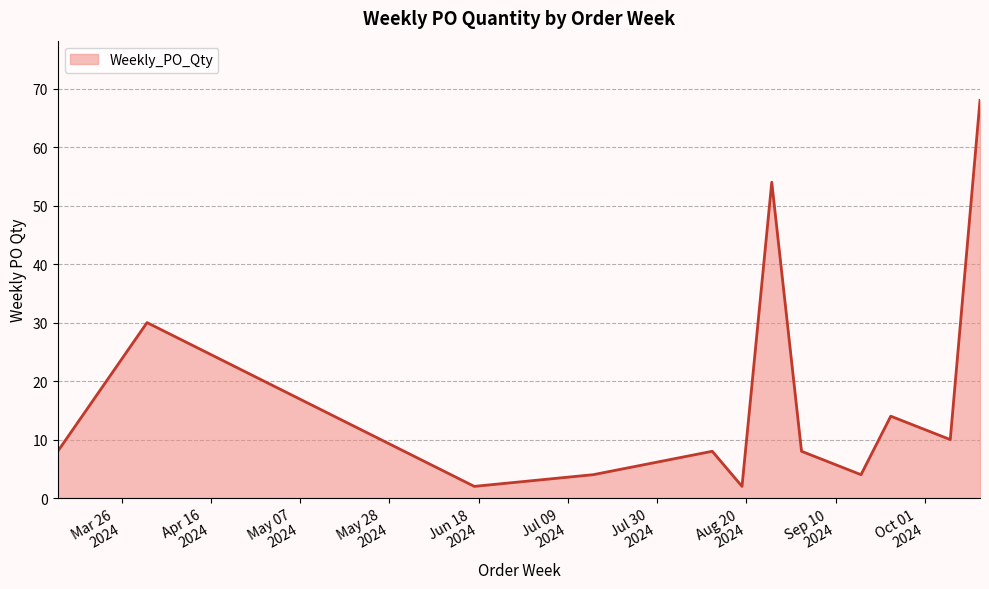

What is the difference between the maximum and minimum values?

66